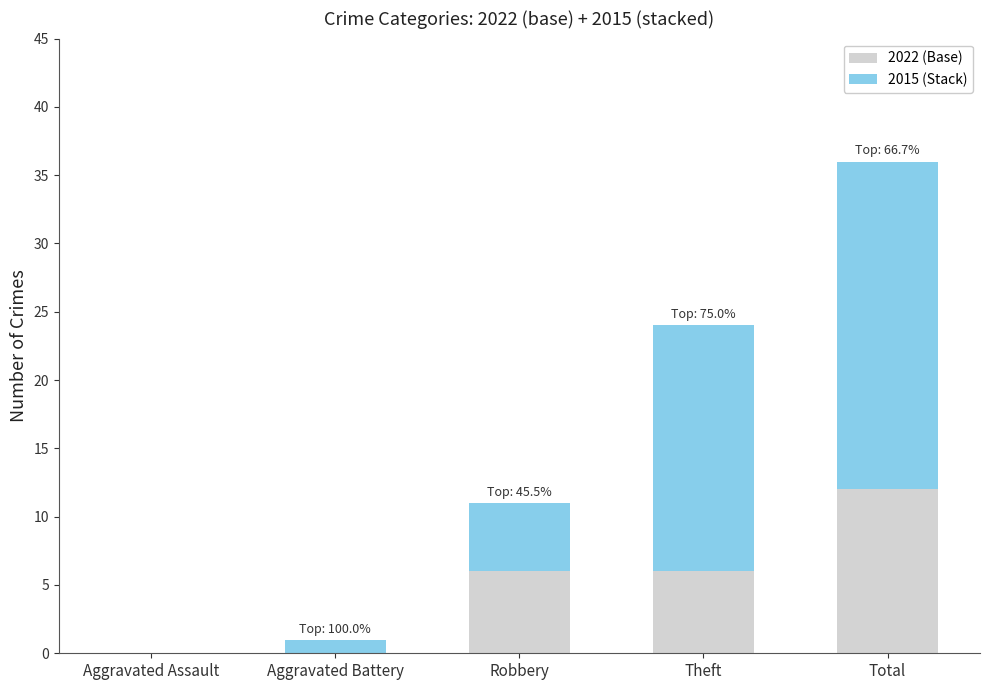

What is the total value across all series at Robbery?

11